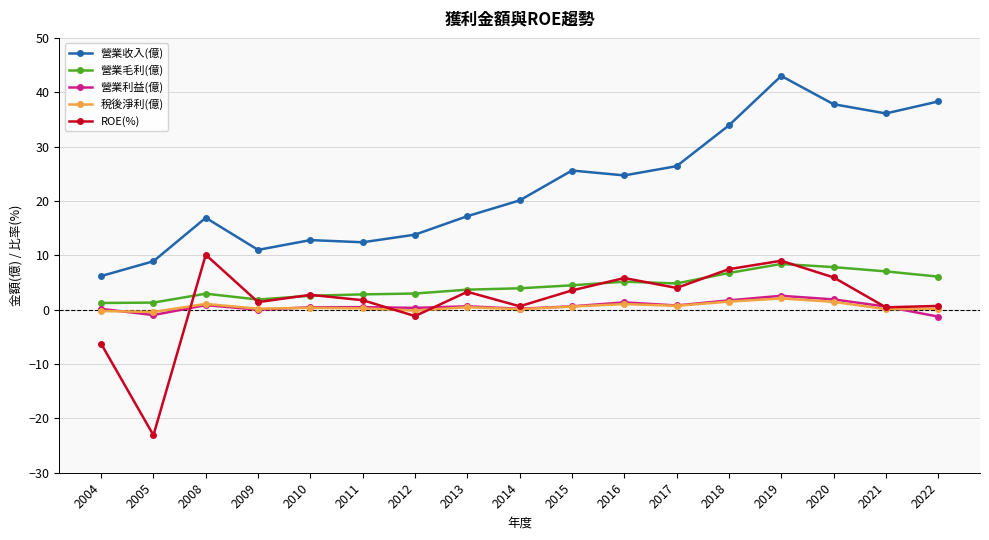

True or false: 營業收入(億) and 營業毛利(億) intersect in this chart.

False